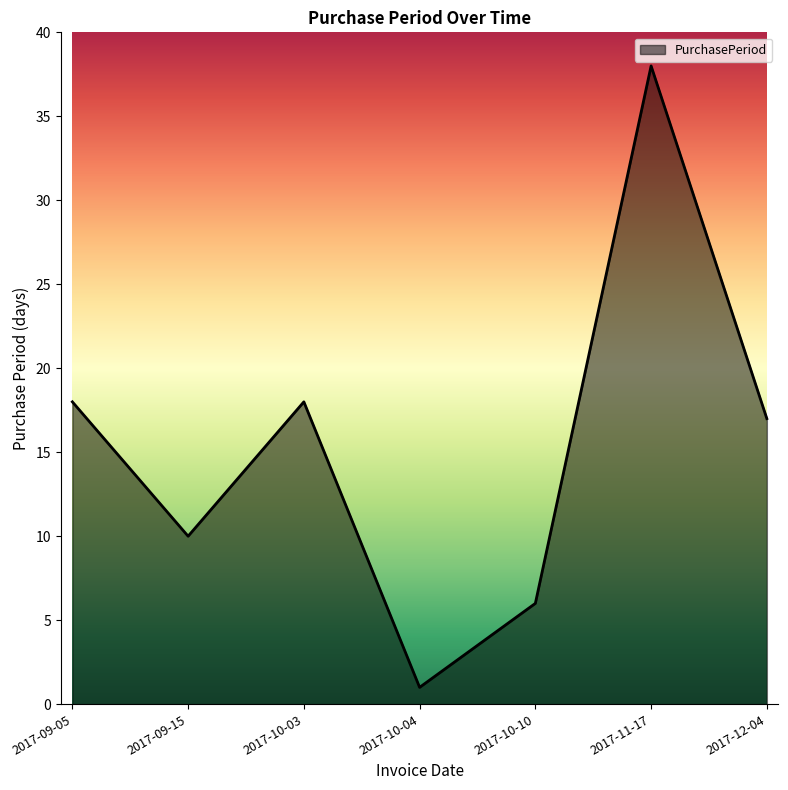

What is the minimum value shown in the chart?

1